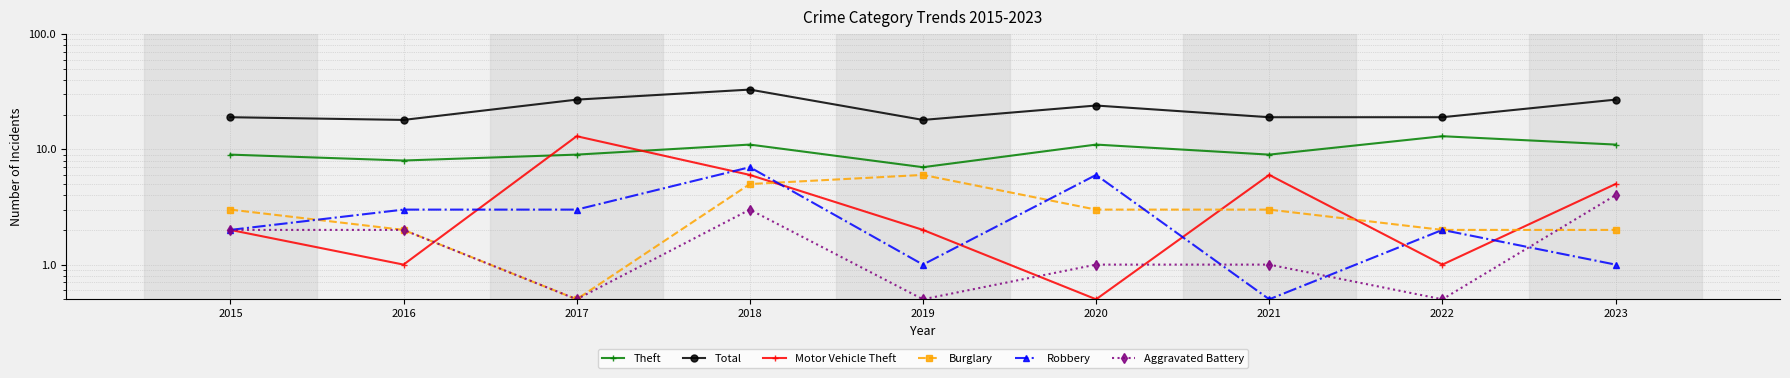

The value of Burglary at 2021 is 1.7. True or false?

False